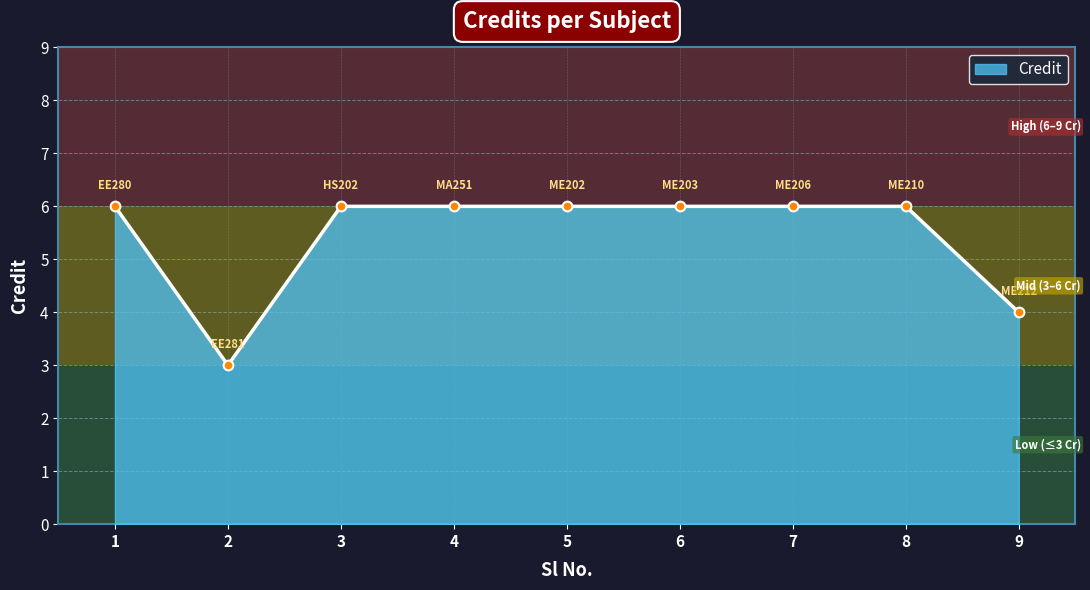

Approximately how many times larger is the value at 6 compared to 2?

2.0